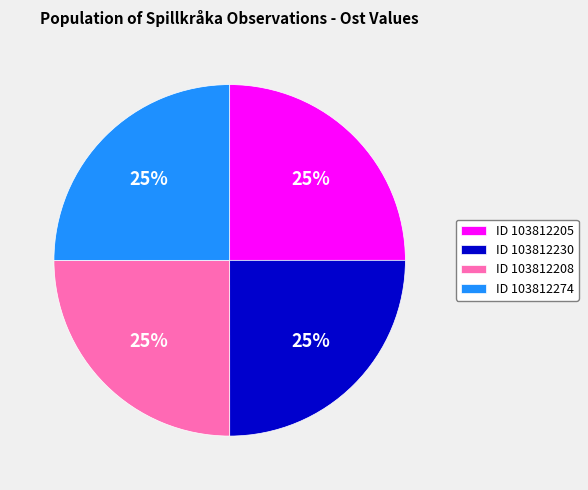

To the nearest percent, what is the average slice percentage?

25%